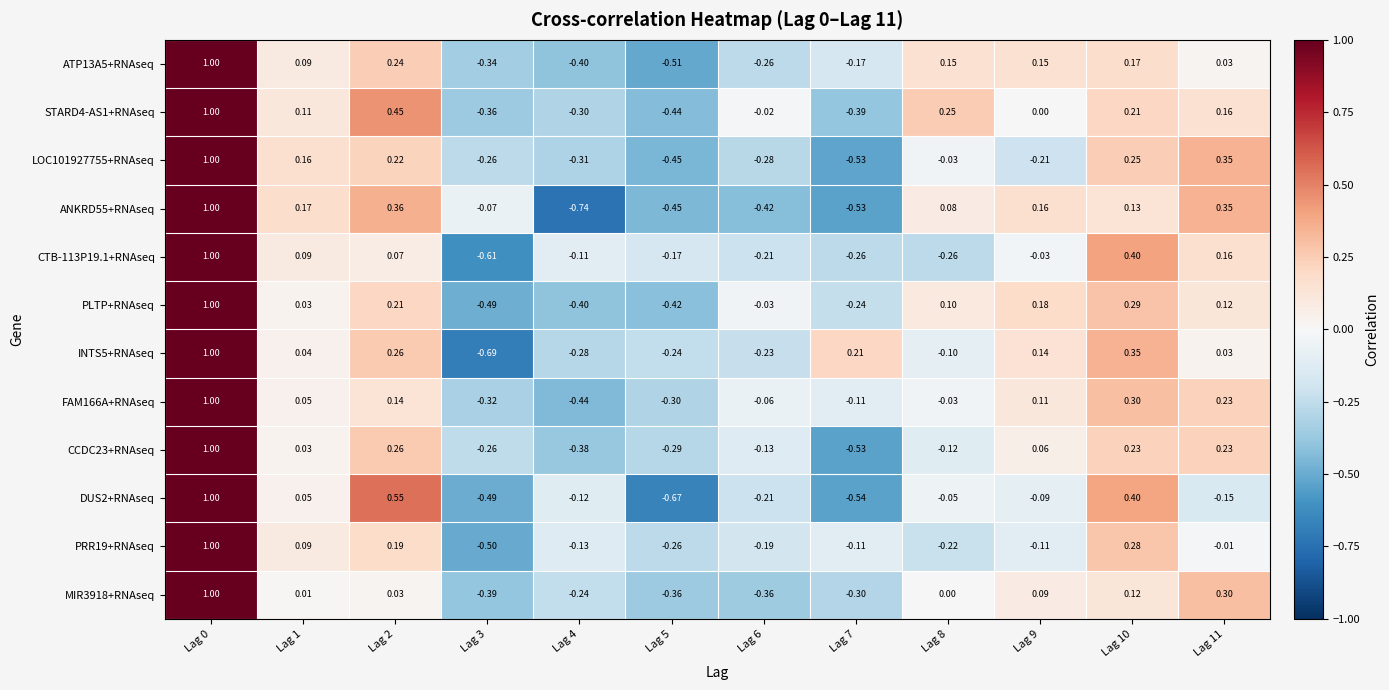

Is the value of INTS5+RNAseq at Lag 1 greater than the value of STARD4-AS1+RNAseq at Lag 8?

No